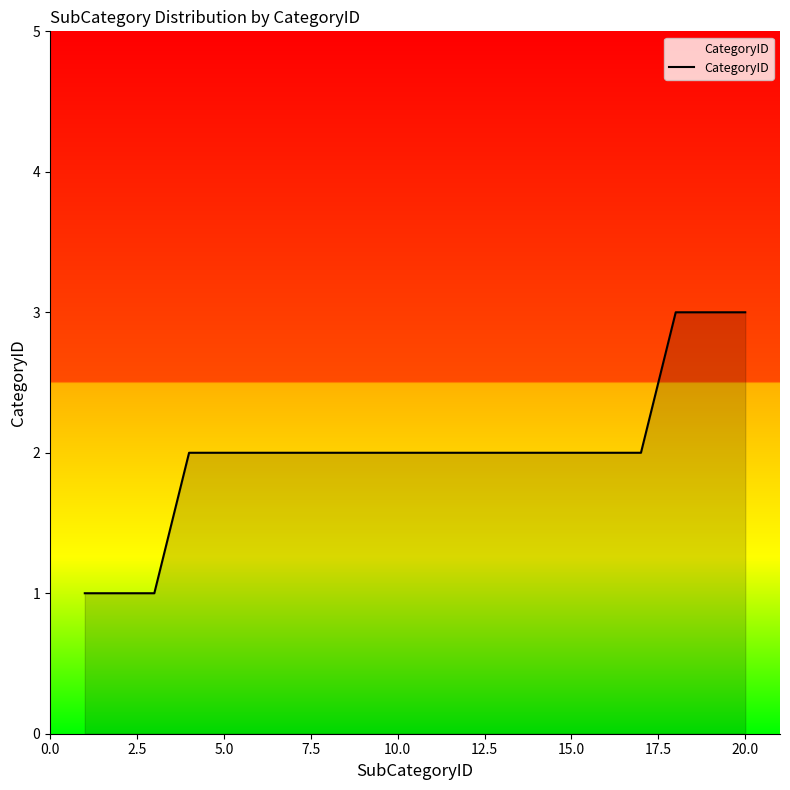

What is the difference between the second highest and minimum values?

2